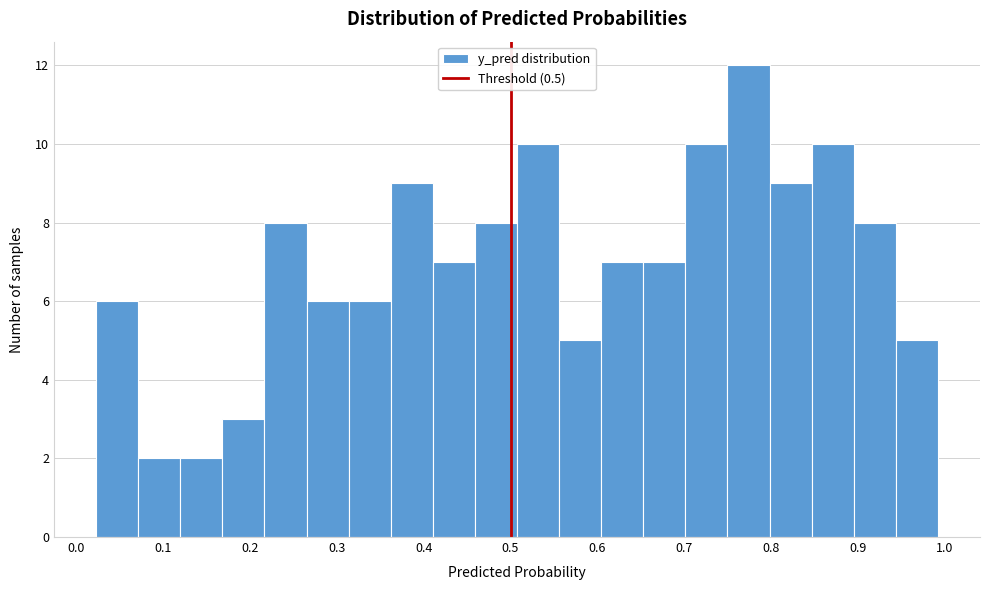

Over which range of the x-axis is the bar tallest?

0.75 to 0.80